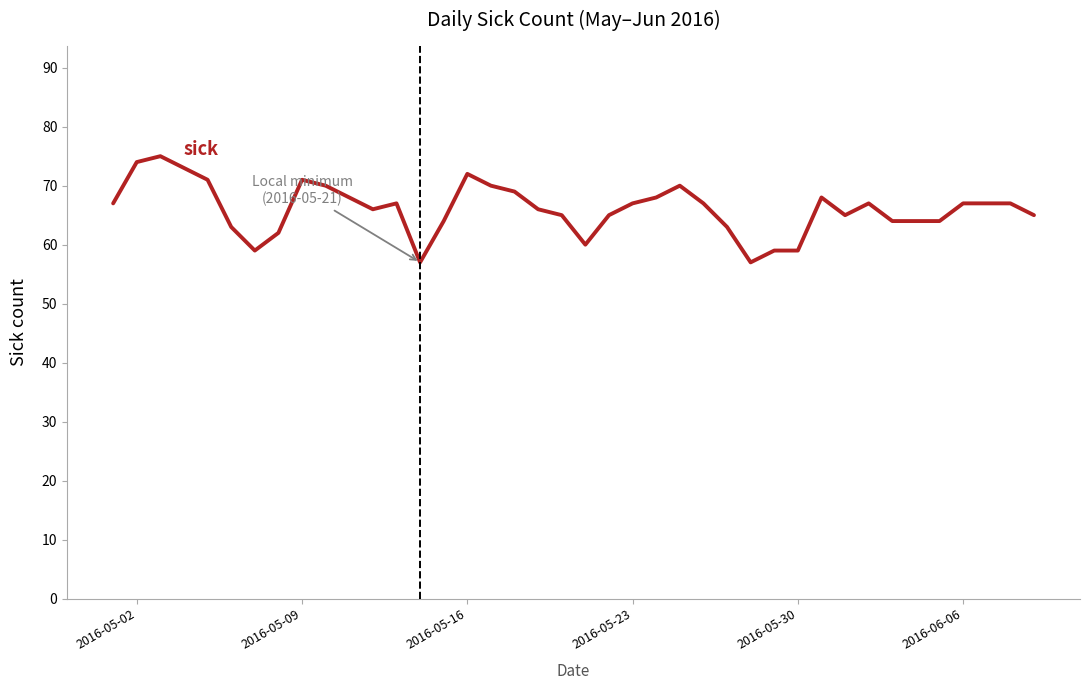

Does the chart have visible grid lines?

No